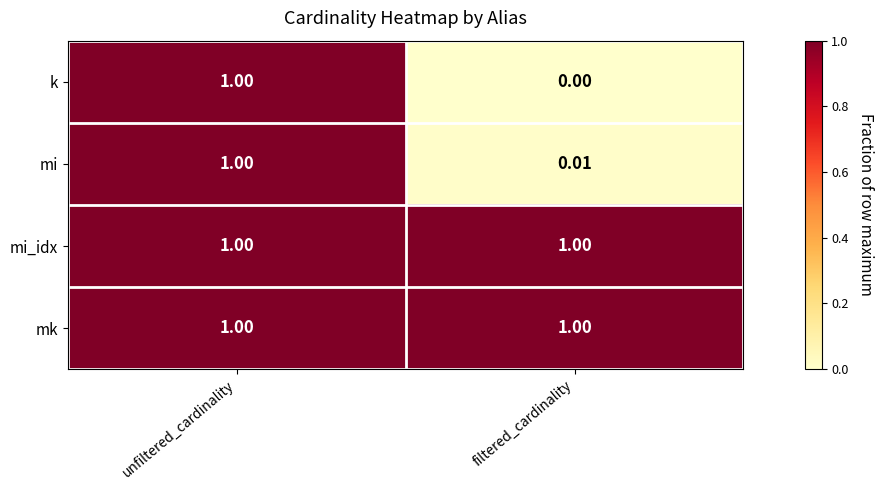

Which series has the widest spread of values?

k